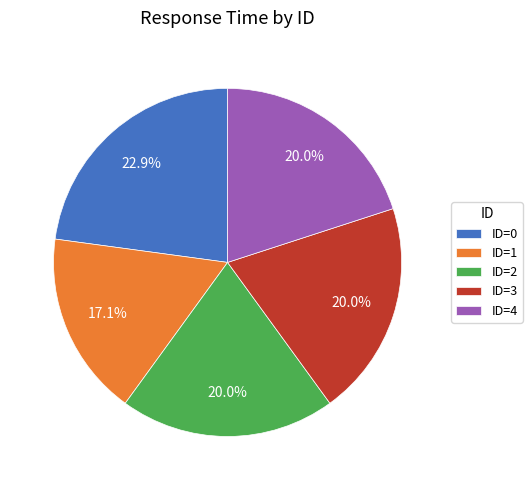

Which category has the biggest portion of the pie?

ID=0